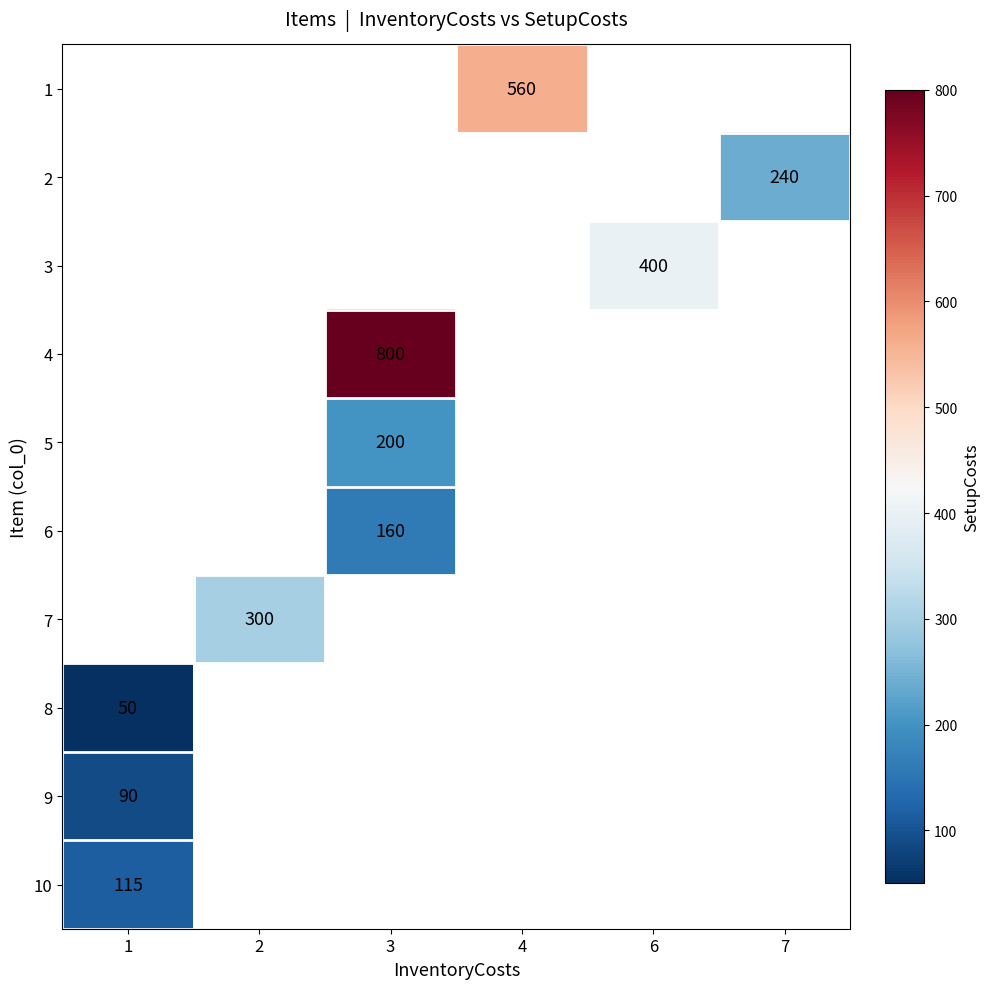

Is it true that 8 equals 50 at 1?

True